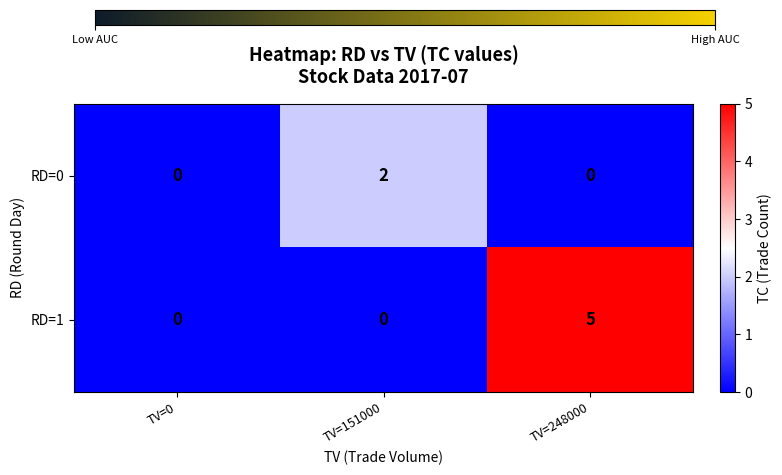

True or false: RD=0 has a value of 1 at TV=248000.

False